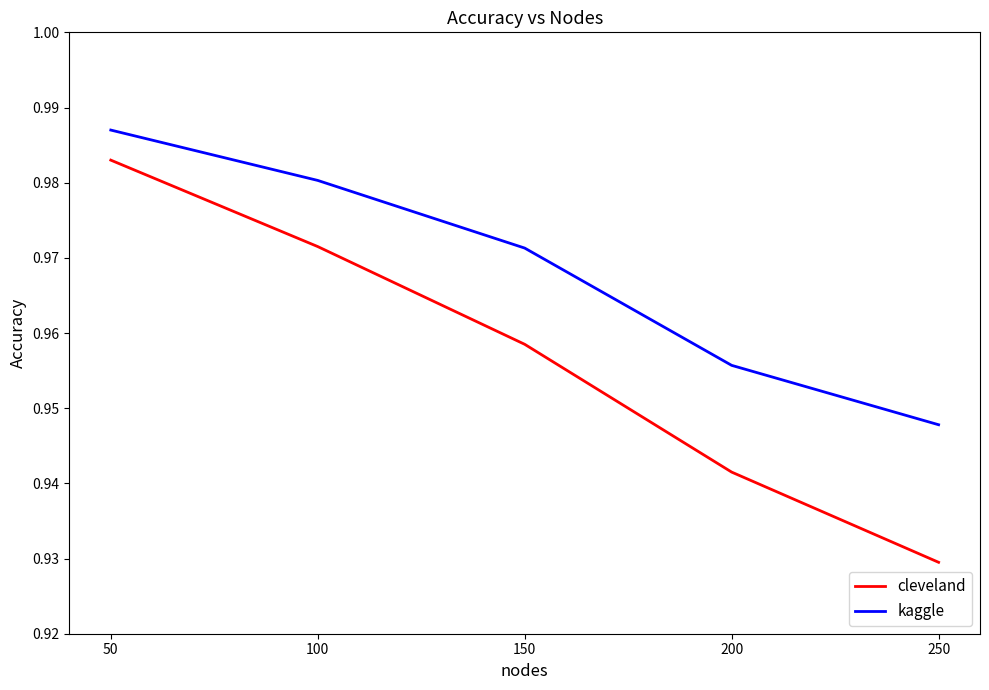

List the labels in order of cleveland value, largest first.

50, 100, 150, 200, 250